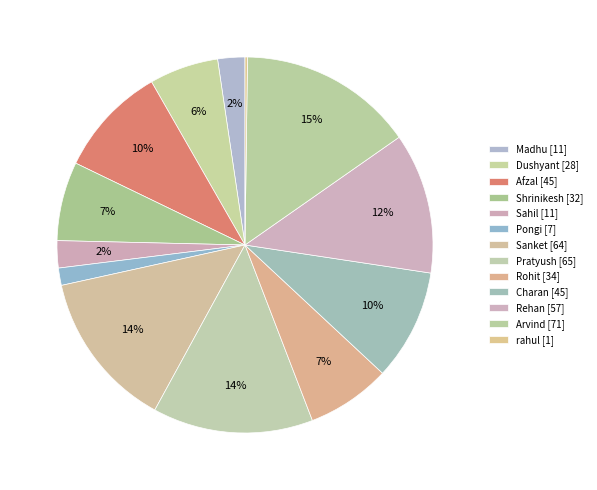

Rank the categories by value from lowest to highest.

rahul, Pongi, Madhu, Sahil, Dushyant, Shrinikesh, Rohit, Afzal, Charan, Rehan, Sanket, Pratyush, Arvind